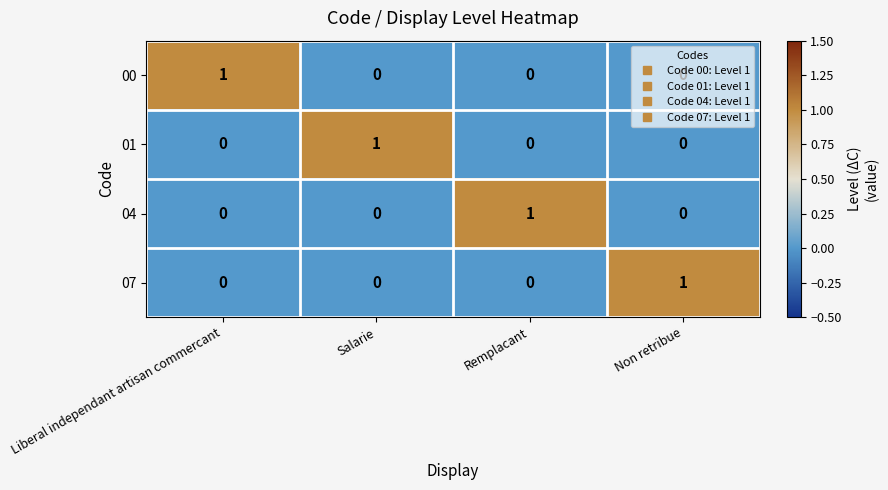

True or false: 01 has a value of 2 at Salarie.

False